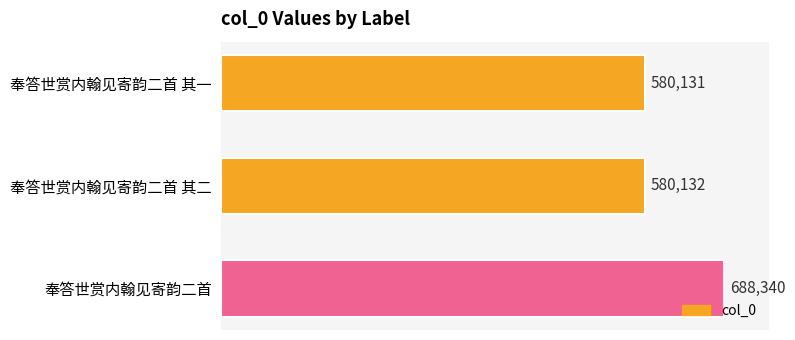

What is the label of the 3rd bar from the bottom?

奉答世赏内翰见寄韵二首 其一